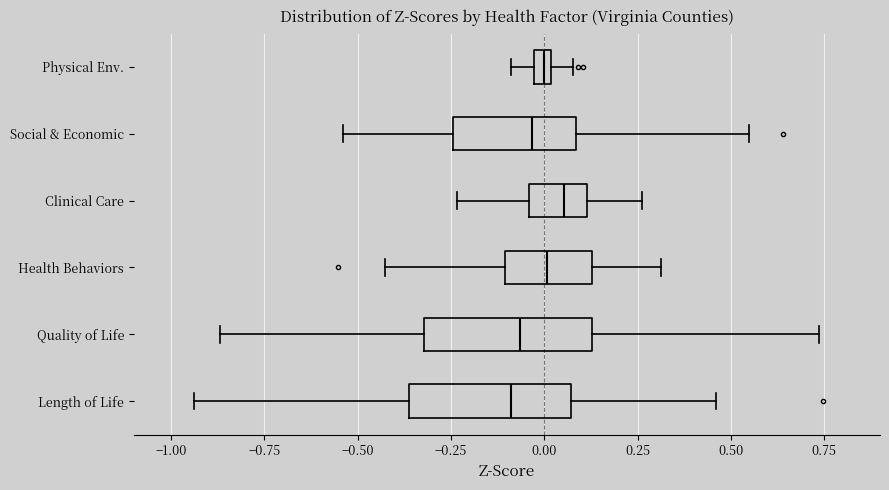

Where is the right edge of the box for Quality of Life on the x-axis? The values are not printed on the chart, so give them approximately, as read against the axis.

0.15